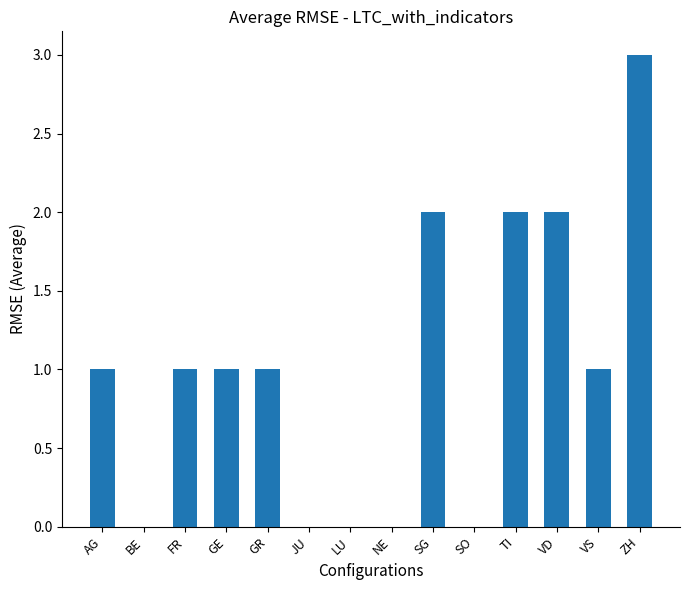

Reading right to left, transcribe all the data shown in this chart.

ZH=3	VS=1	VD=2	TI=2	SO=0	SG=2	NE=0	LU=0	JU=0	GR=1	GE=1	FR=1	BE=0	AG=1